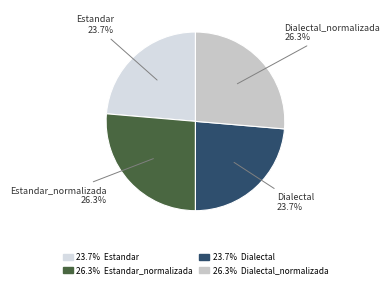

How many slices are in this pie chart?

4